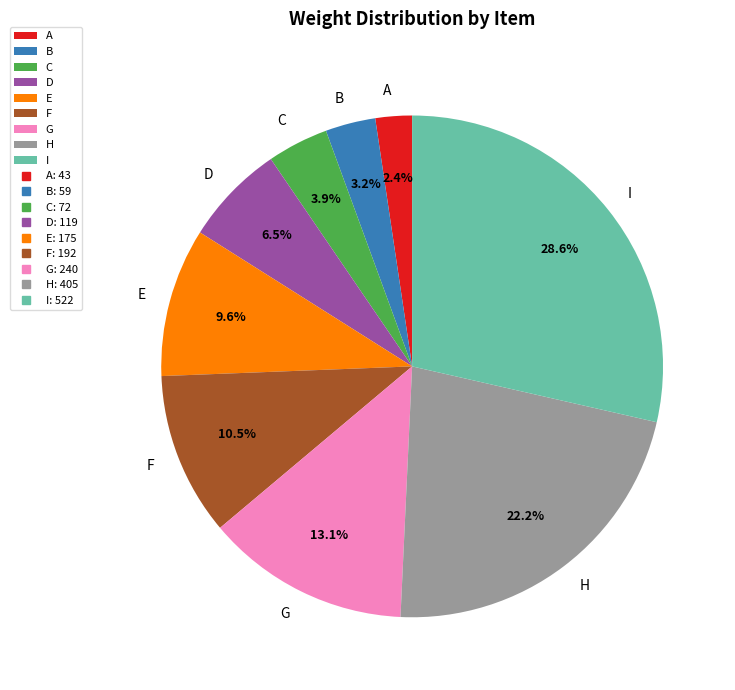

True or false: B accounts for 3% of the total.

True